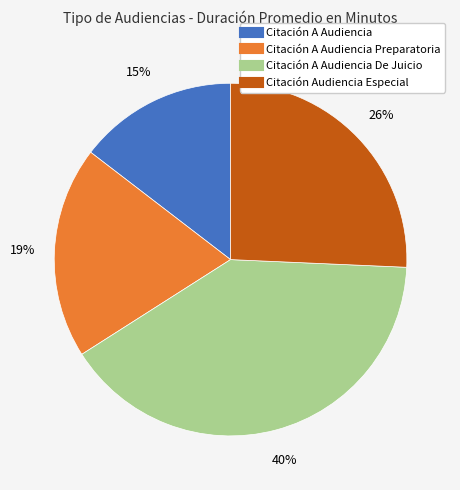

Count the number of slices in the pie.

4